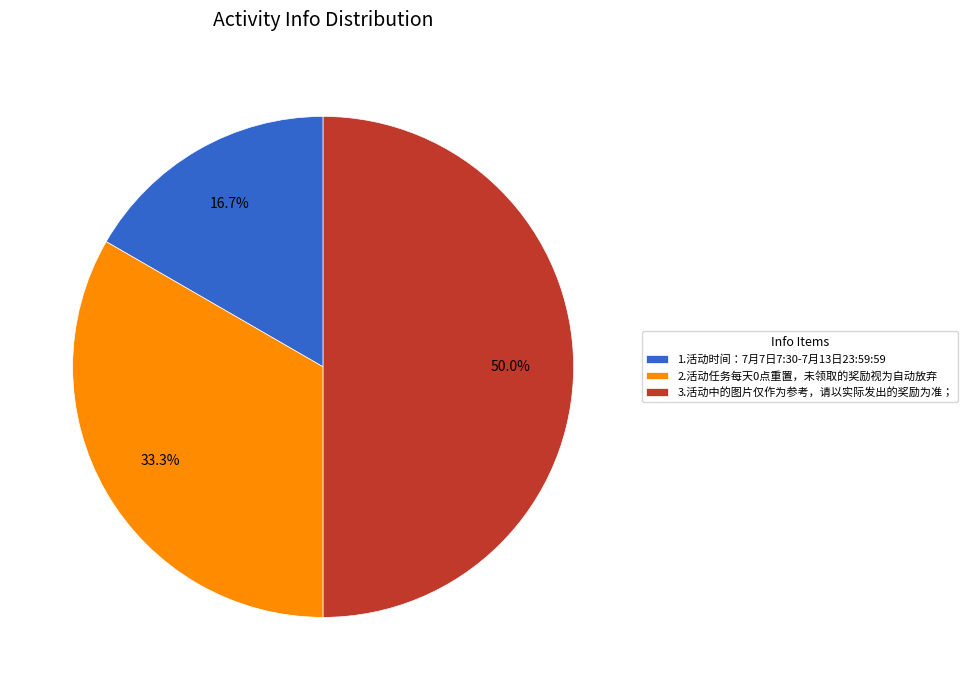

To the nearest percent, what percentage of the pie is 2.活动任务每天0点重置，未领取的奖励视为自动放弃?

33%